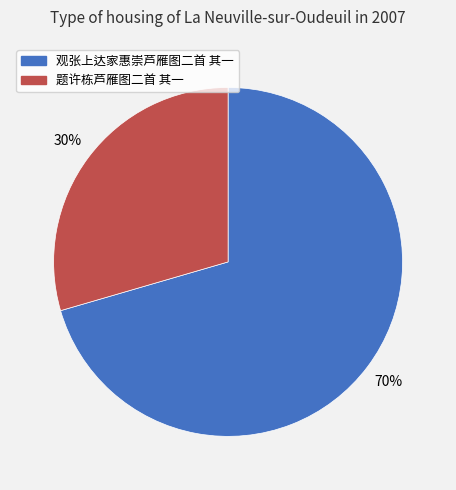

The 观张上达家惠崇芦雁图二首 其一 slice represents 61% of the pie. True or false?

False